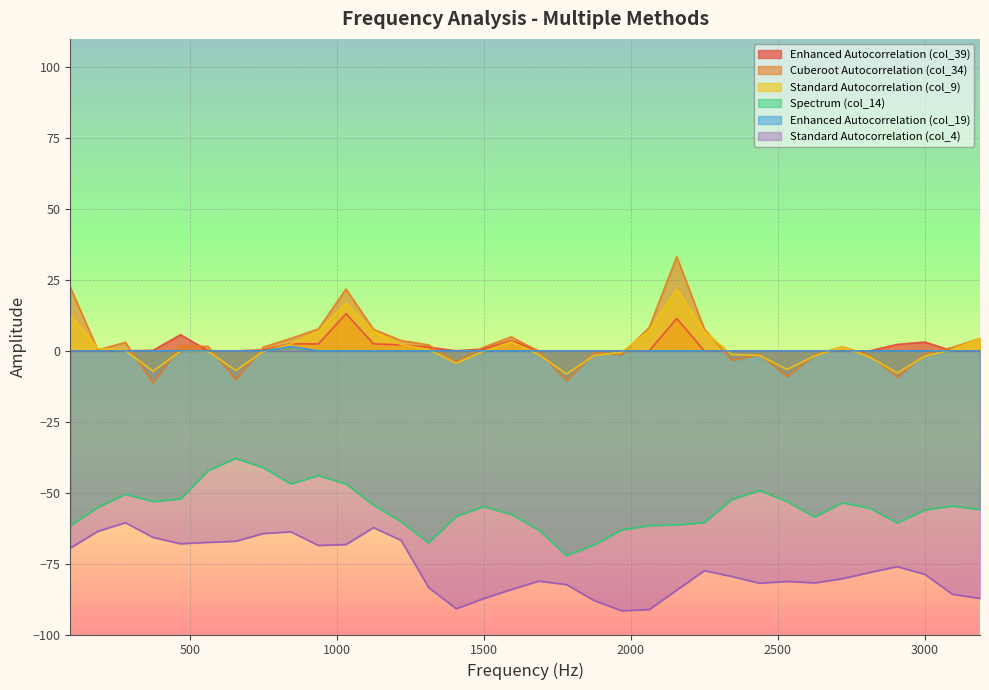

Which series ends up on top after the final intersection of Enhanced Autocorrelation (col_39) and Cuberoot Autocorrelation (col_34)?

Cuberoot Autocorrelation (col_34)